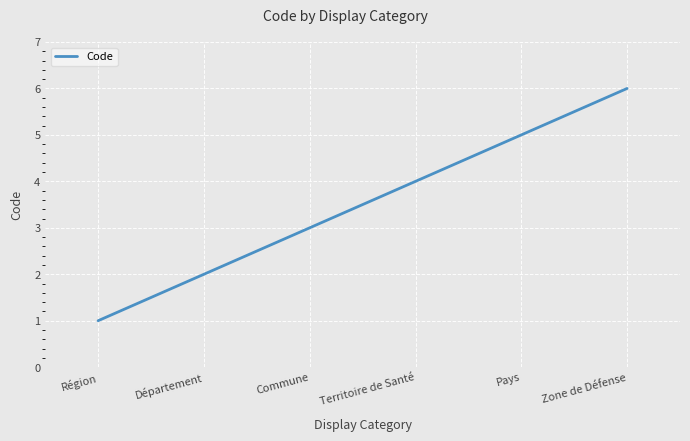

Approximately how many times larger is the value at Région compared to Commune?

0.3